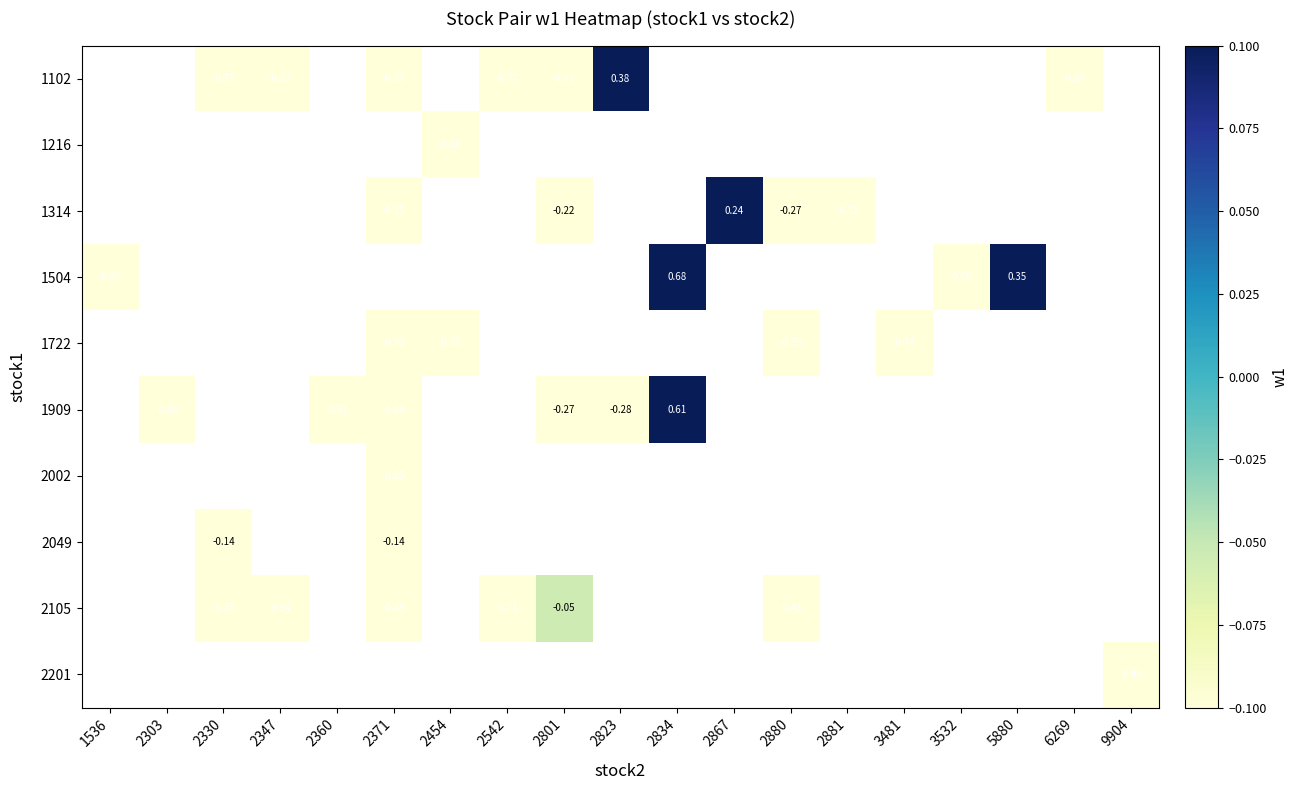

Is the value of 1722 at 2454 greater than the value of 2105 at 2303?

No